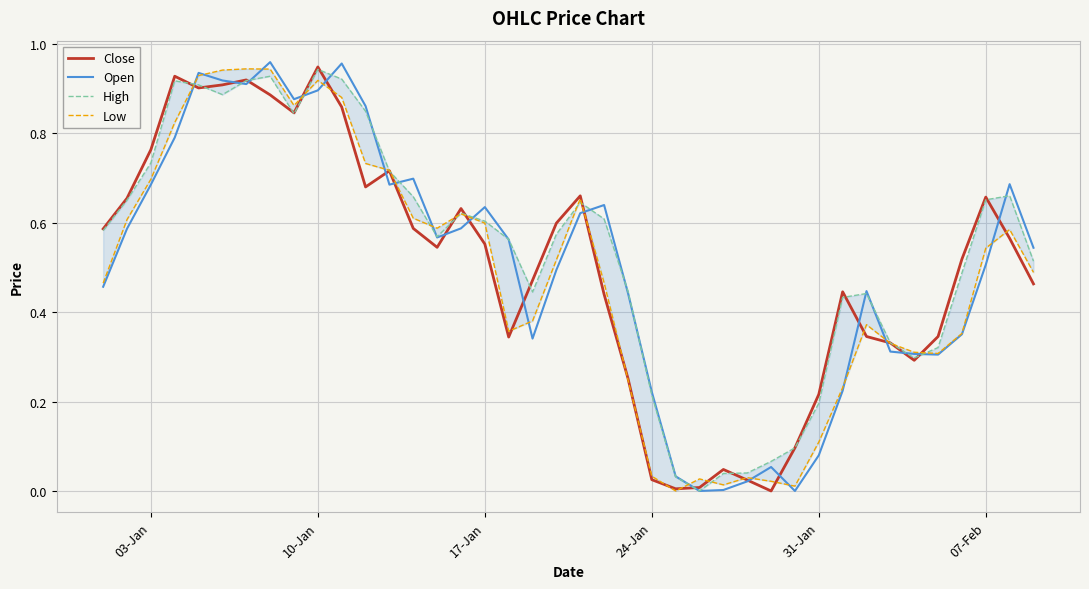

What are all the series names shown in the legend?

Close, Open, High, Low